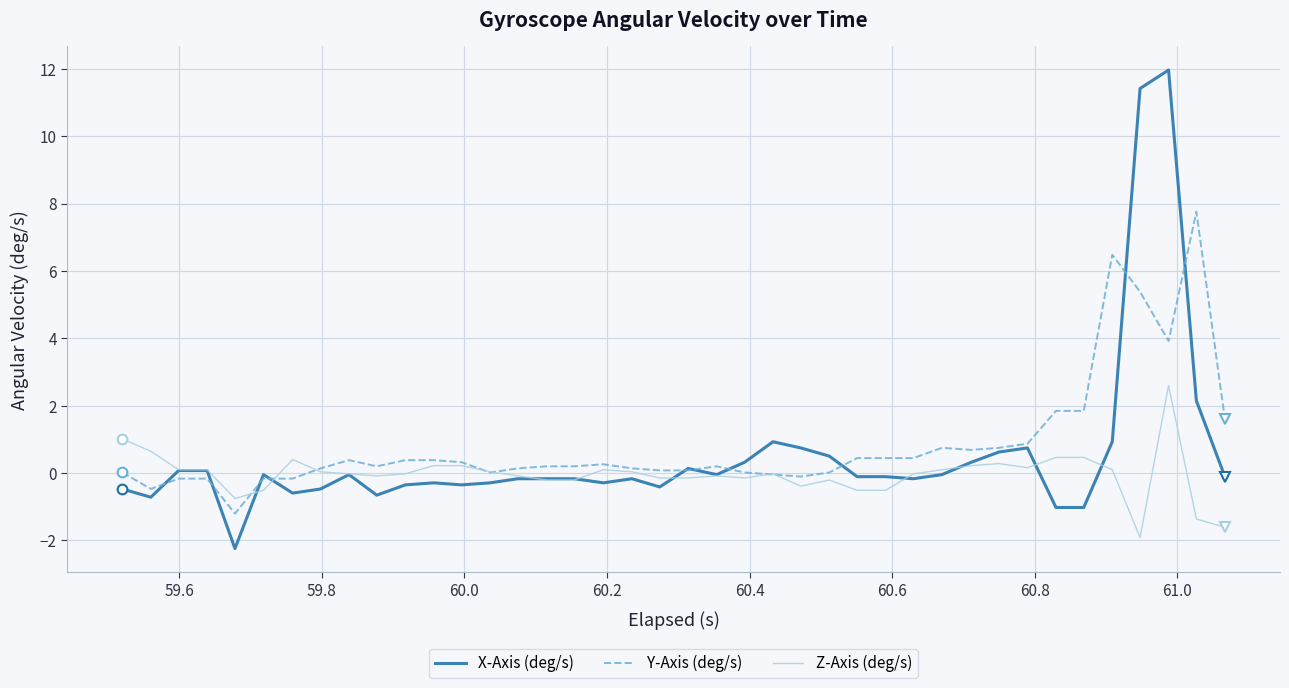

True or false: X-Axis (deg/s) has more than 0 points higher than both neighbors.

True